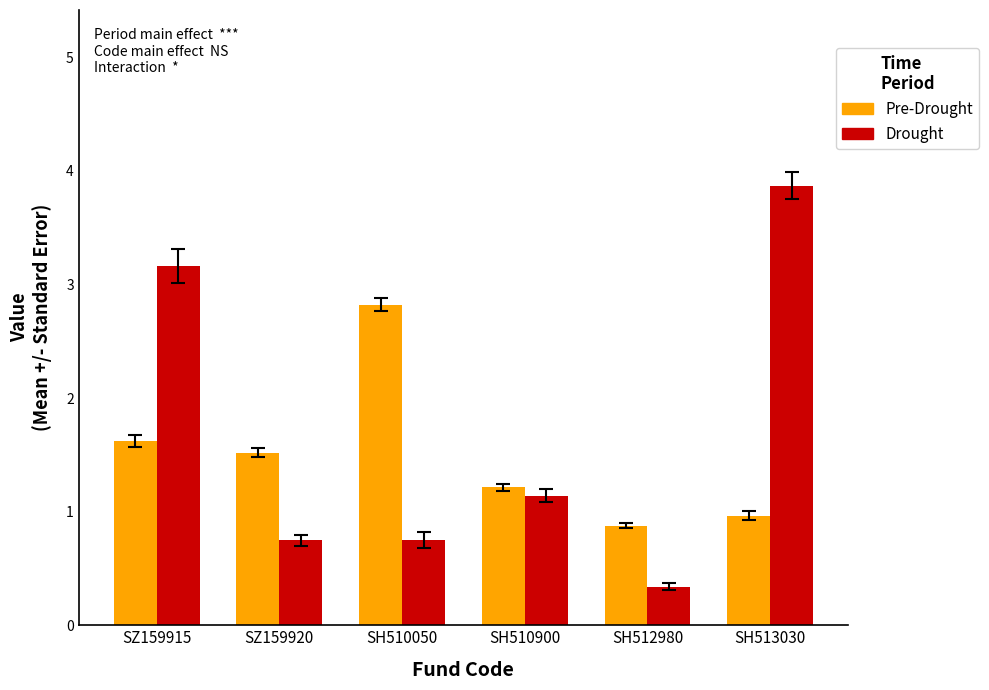

Rank the categories by Pre-Drought value from lowest to highest.

SH512980, SH513030, SH510900, SZ159920, SZ159915, SH510050